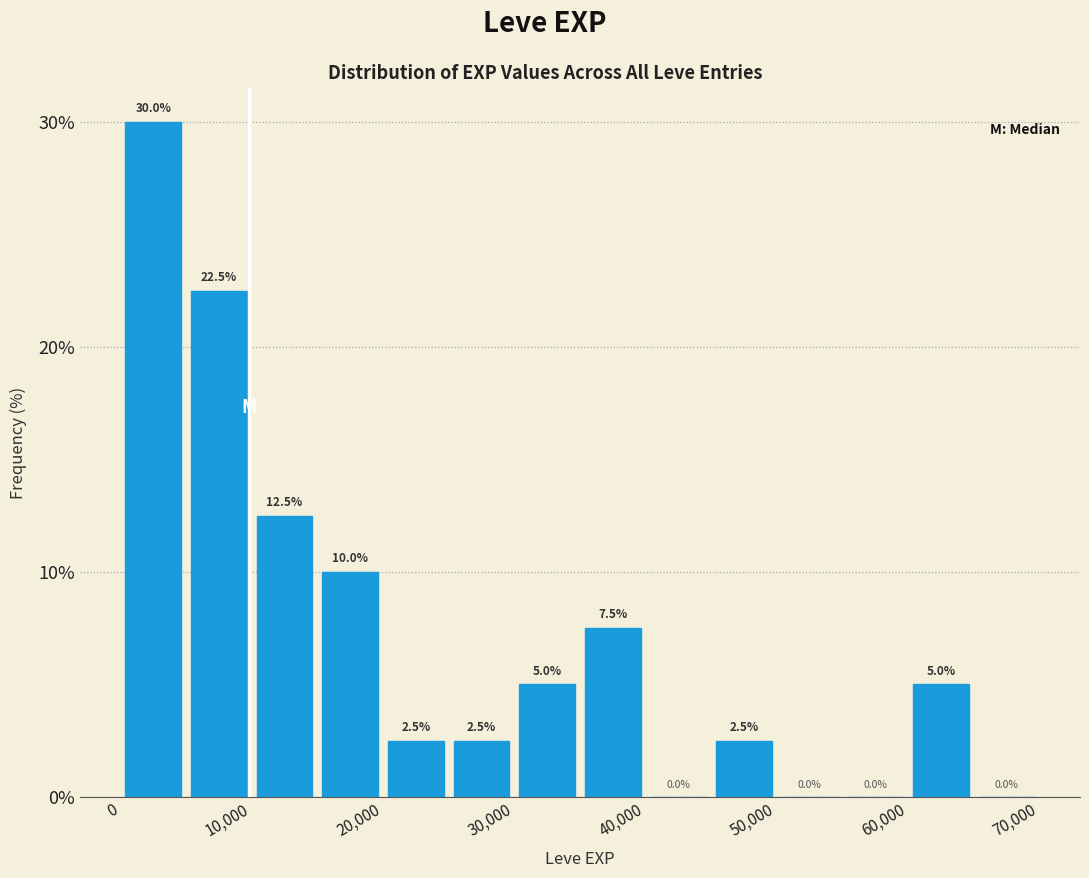

What is the height of the bar covering 5000 to 10000 on the x-axis?

22.5